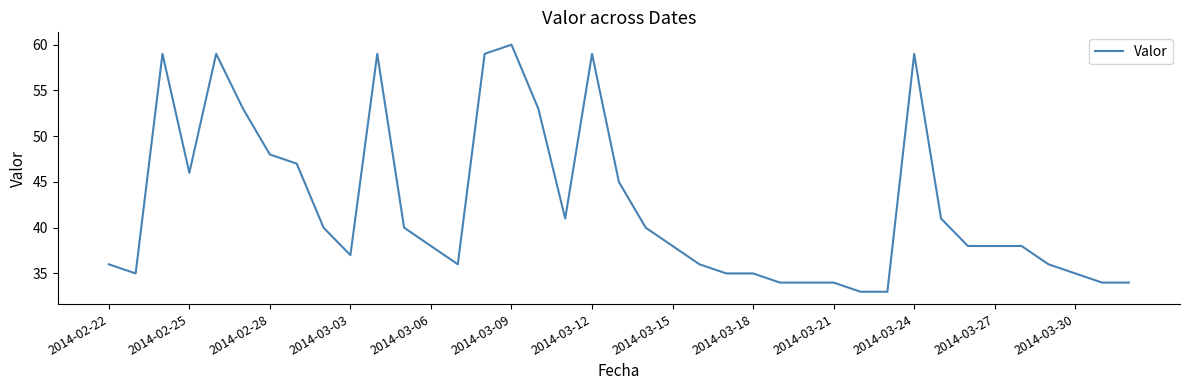

What is the sum of all values?

1655